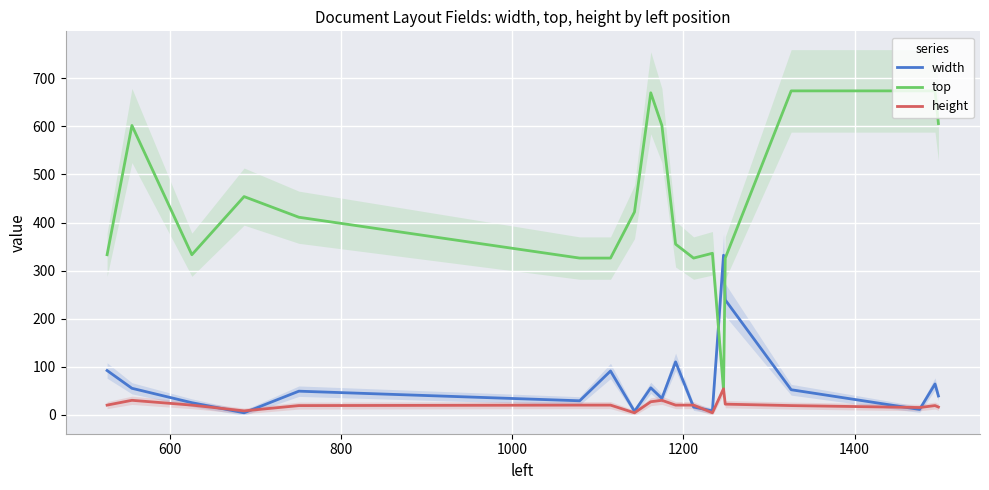

What is the highest value of the top series?

674